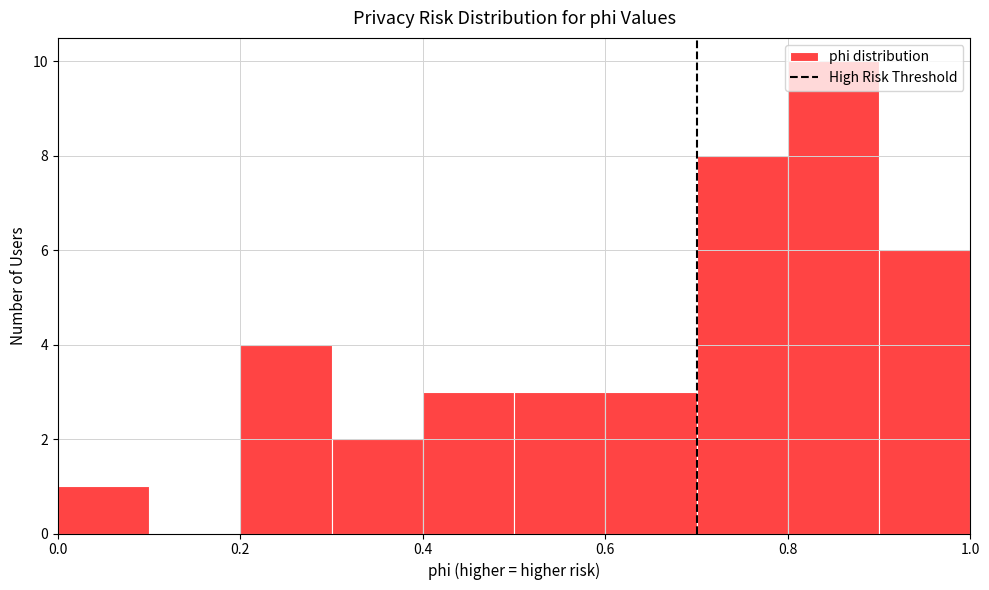

How tall is the bar that spans 0.5 to 0.6 on the x-axis? The values are not printed on the chart, so give them approximately, as read against the axis.

3